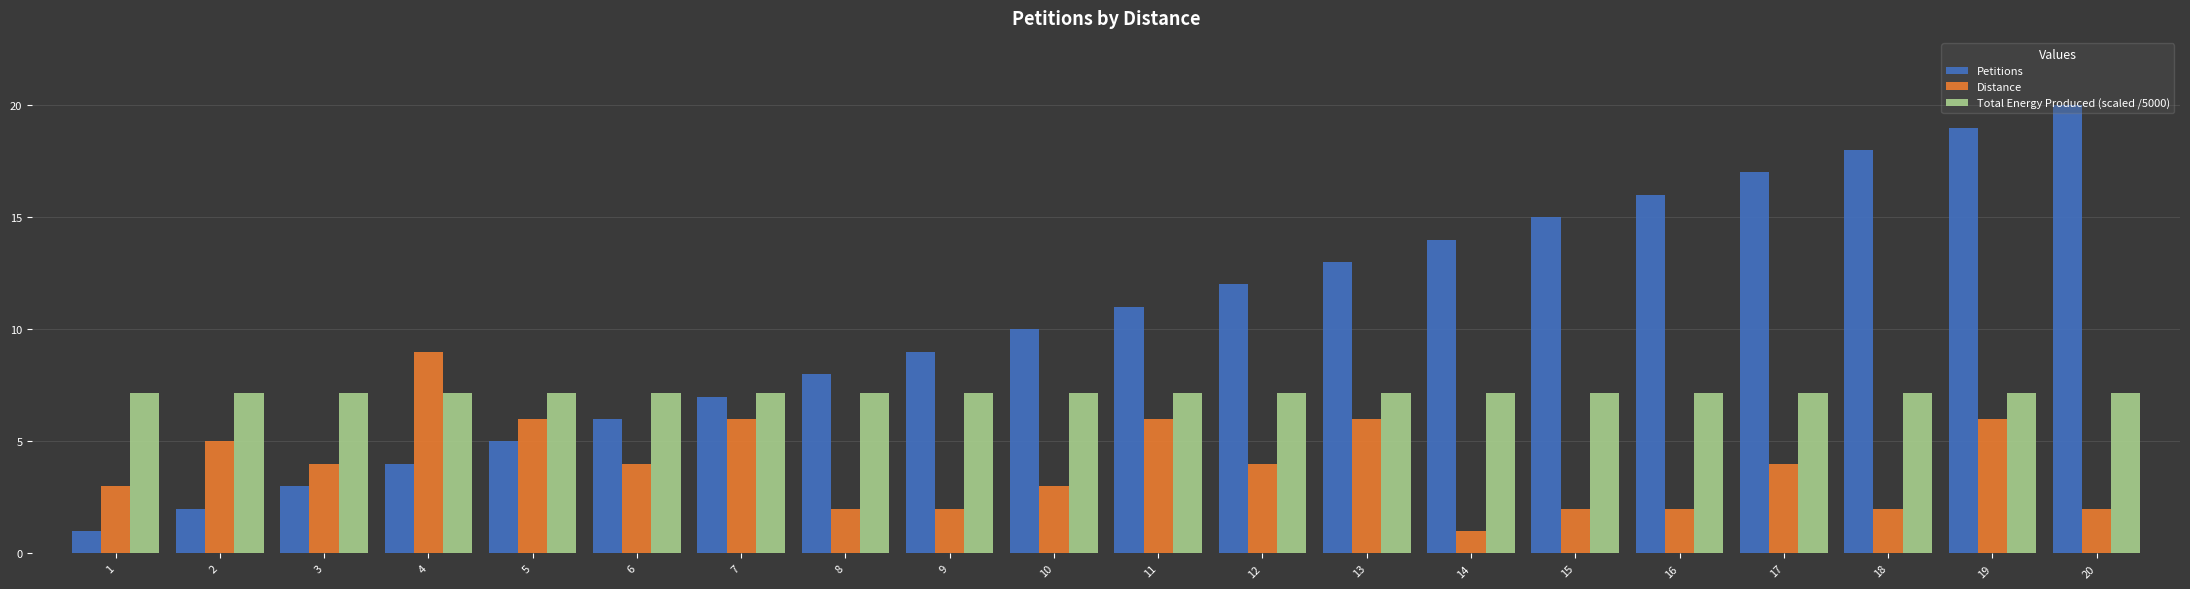

Which series has the largest range (max minus min)?

Petitions